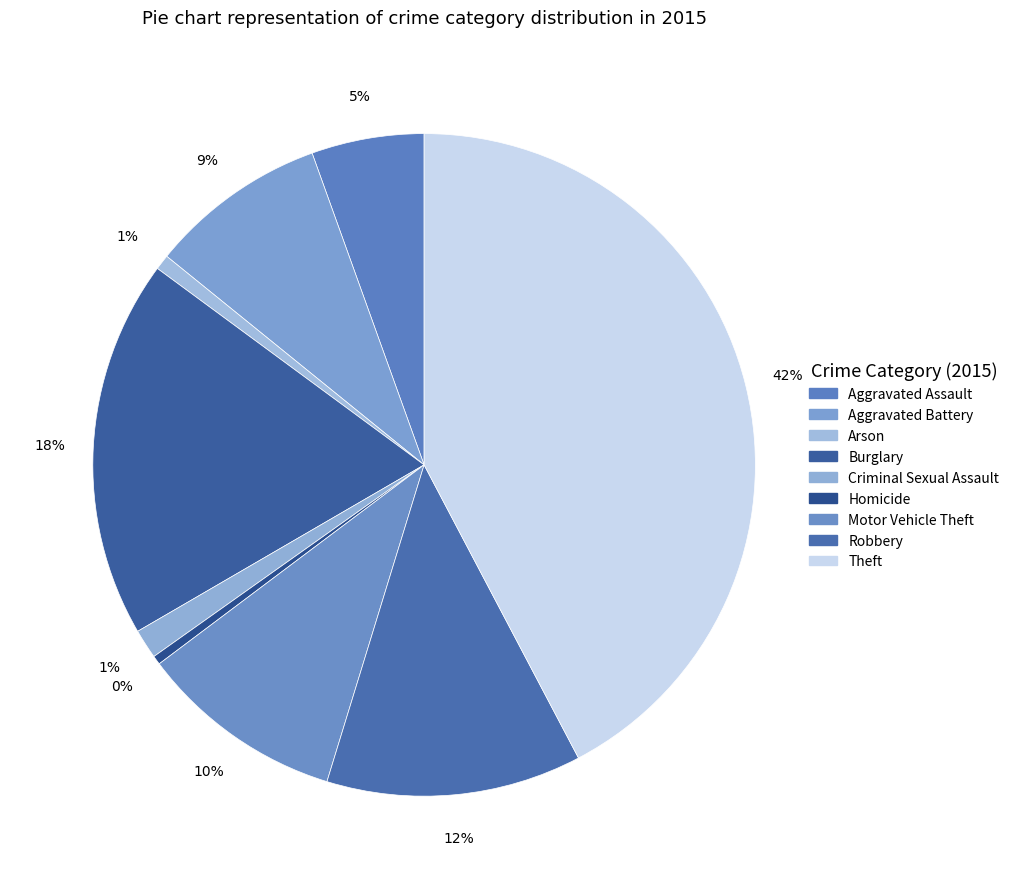

How many segments does this pie chart have?

9